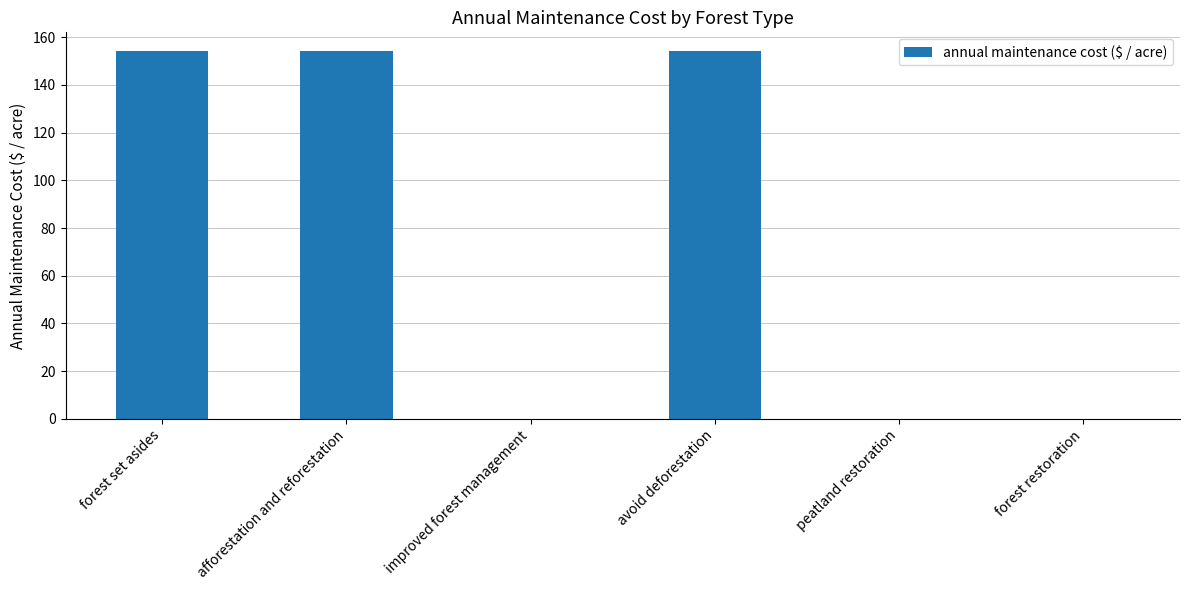

What is the sum of all values?

463.0